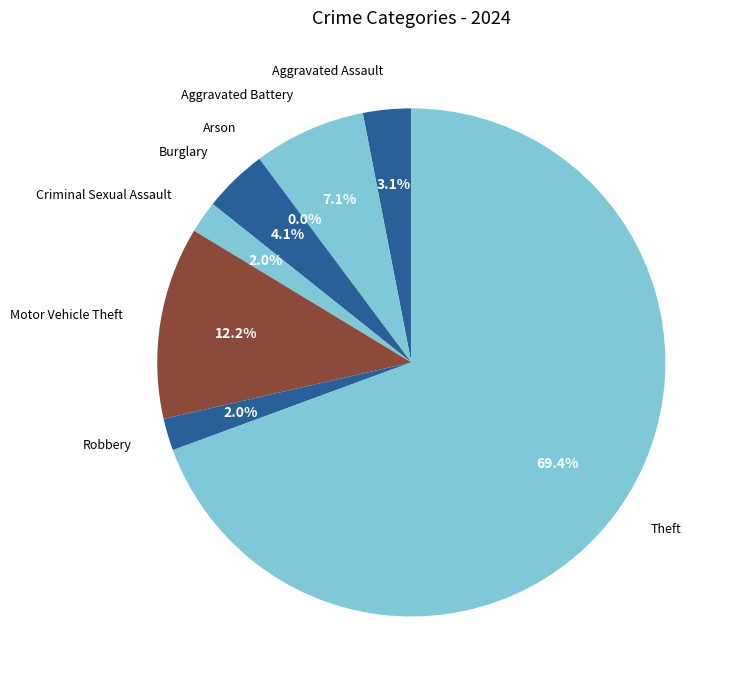

To the nearest percent, what portion does Aggravated Battery represent?

7%